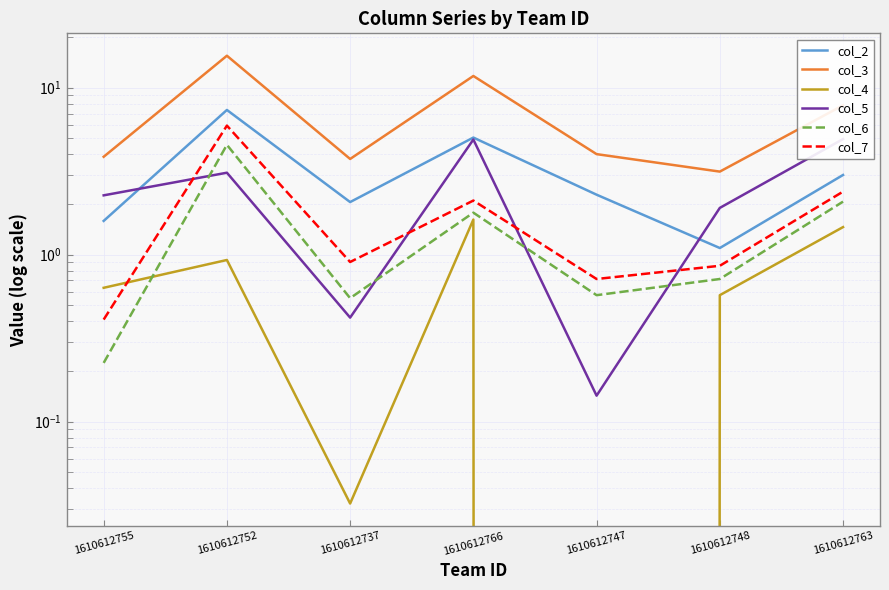

What is the label of the 4th point from the right?

1610612766